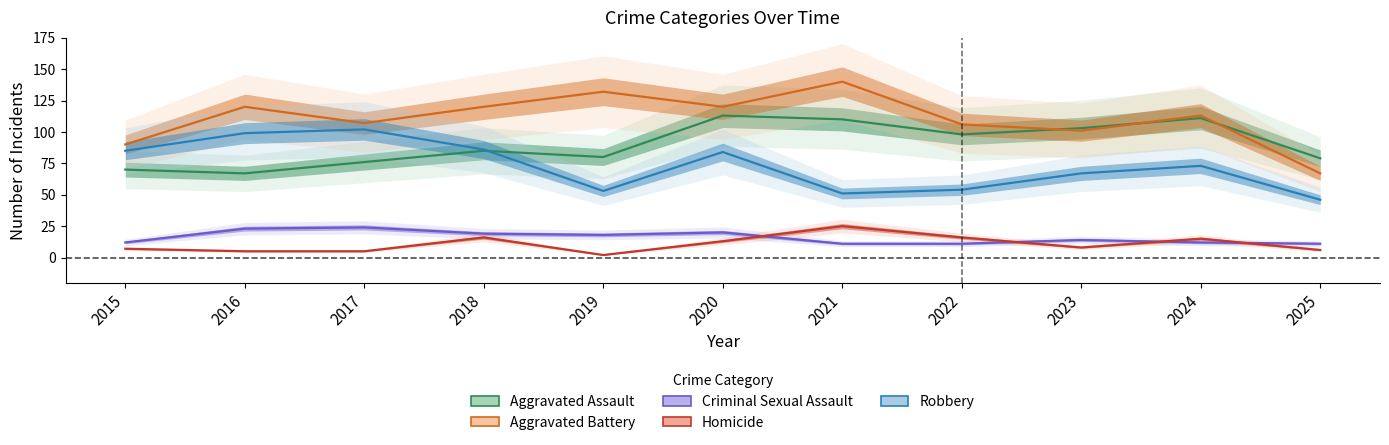

At which label is Aggravated Assault closest to 90?

2018